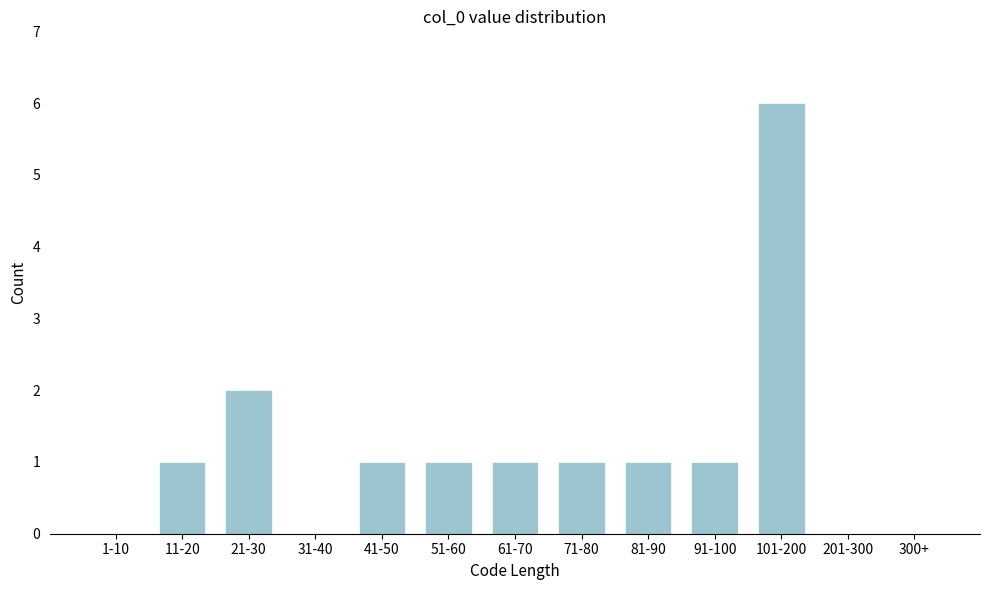

Reading right to left, transcribe all the data shown in this chart.

300+=0	201-300=0	101-200=6	91-100=1	81-90=1	71-80=1	61-70=1	51-60=1	41-50=1	31-40=0	21-30=2	11-20=1	1-10=0